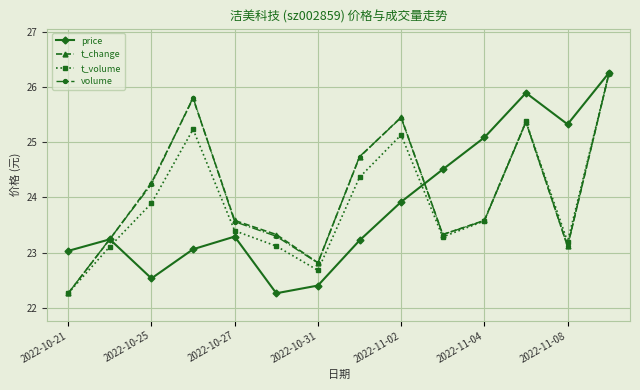

How many interior local peaks does the t_change series have?

3